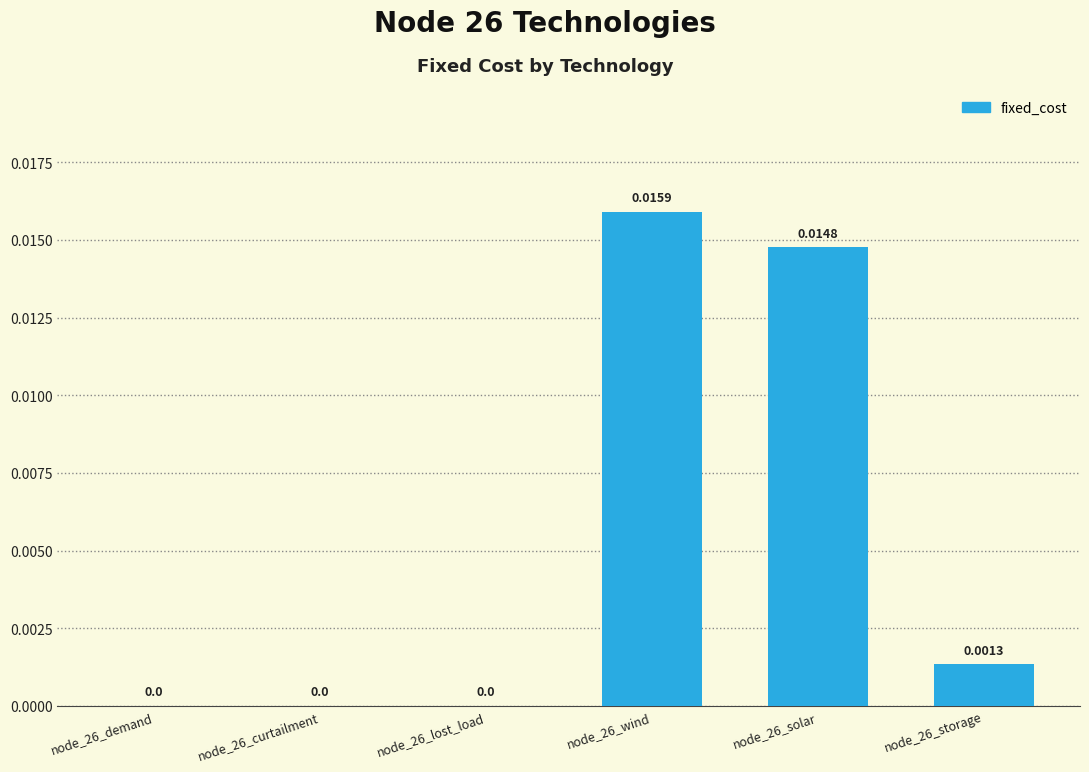

How many positive values are there?

3